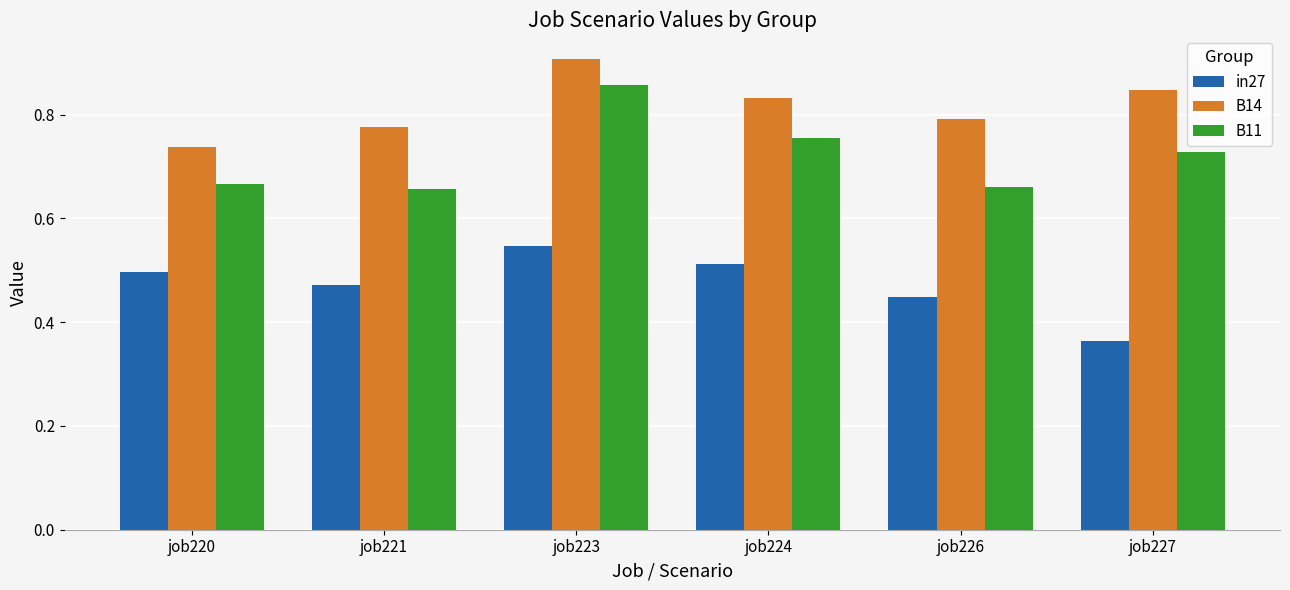

True or false: B14 has a value of 0.8 at job226.

True